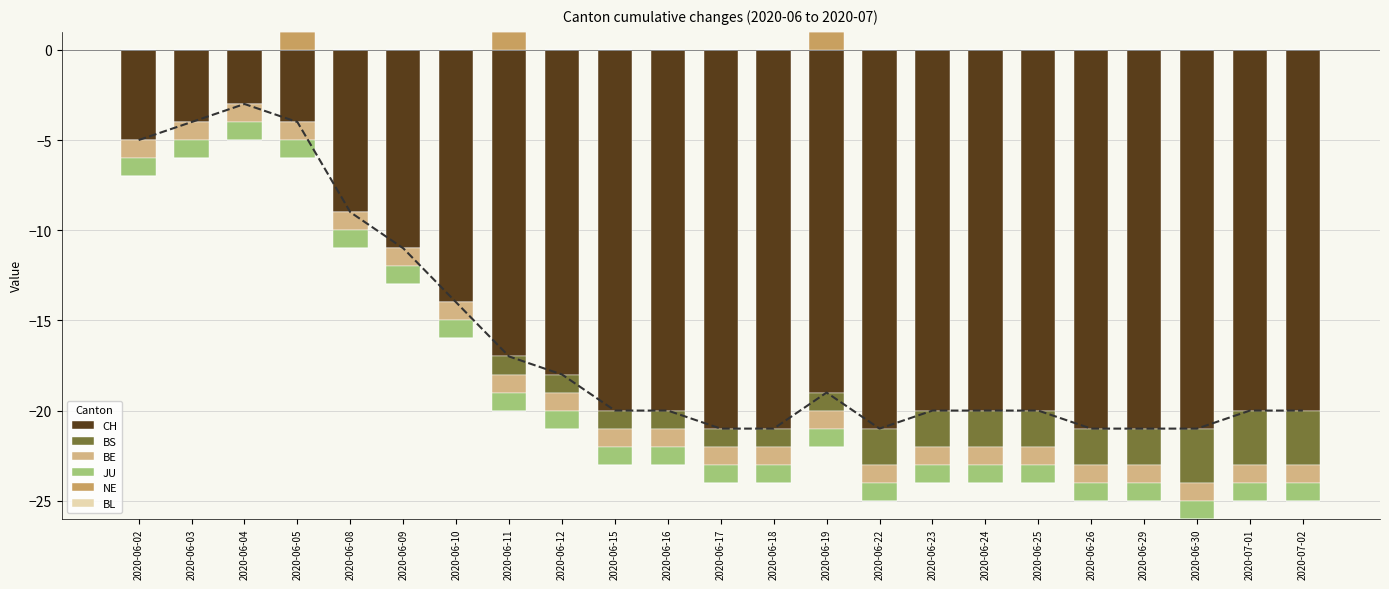

What are all the series names shown in the legend?

CH, BS, BE, JU, NE, BL